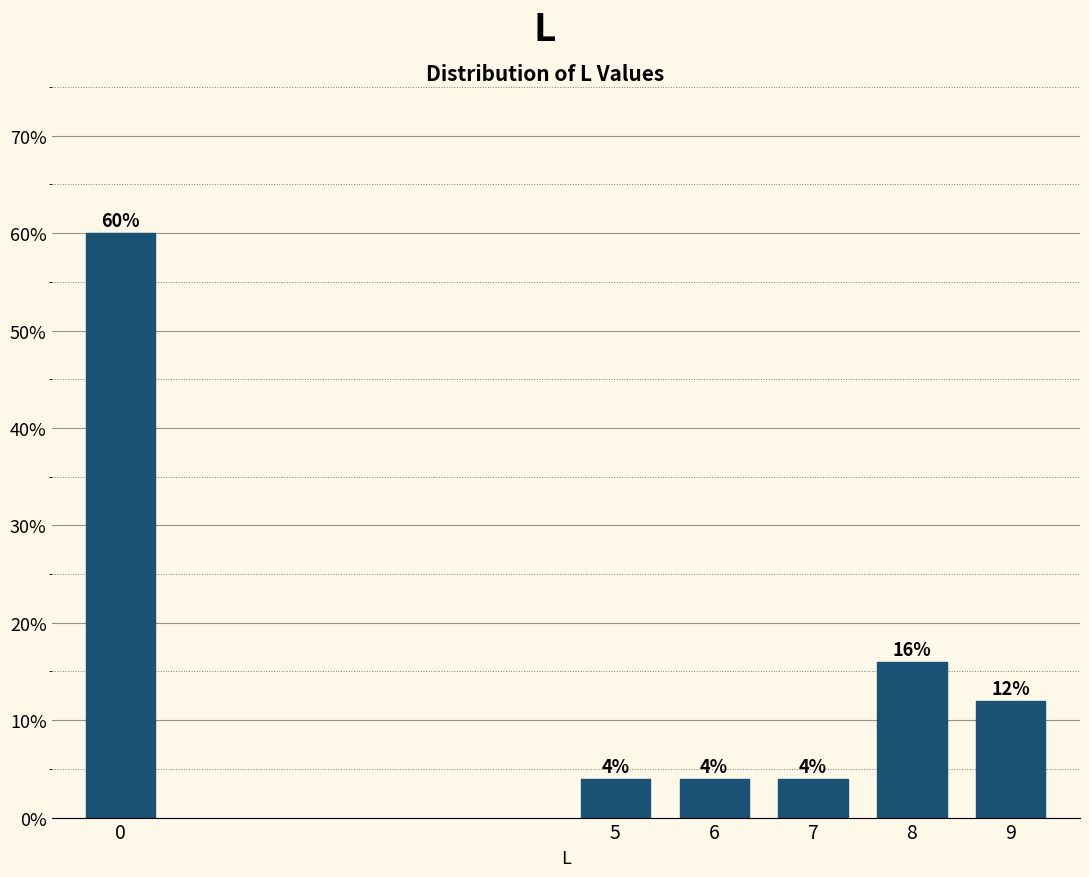

Reading right to left, what are all the values shown in this chart?

12	16	4	4	4	60